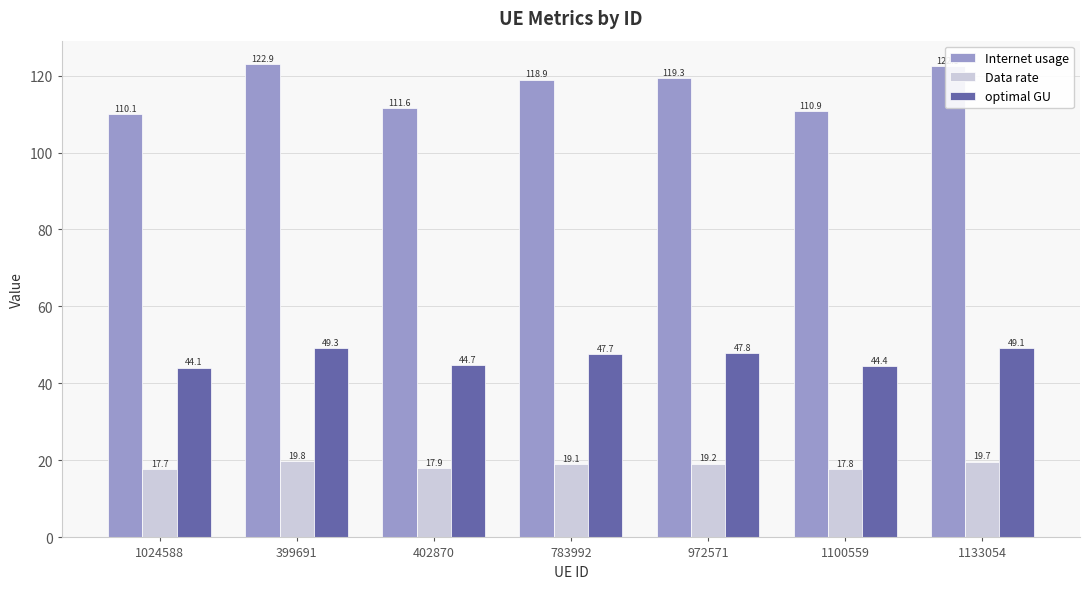

Is it true that Data rate equals 11.1 at 1100559?

False